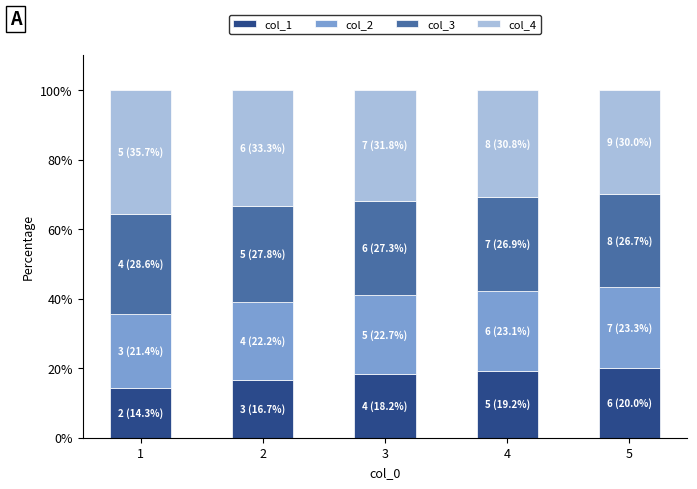

What value does the col_1 series have at 3?

18.2